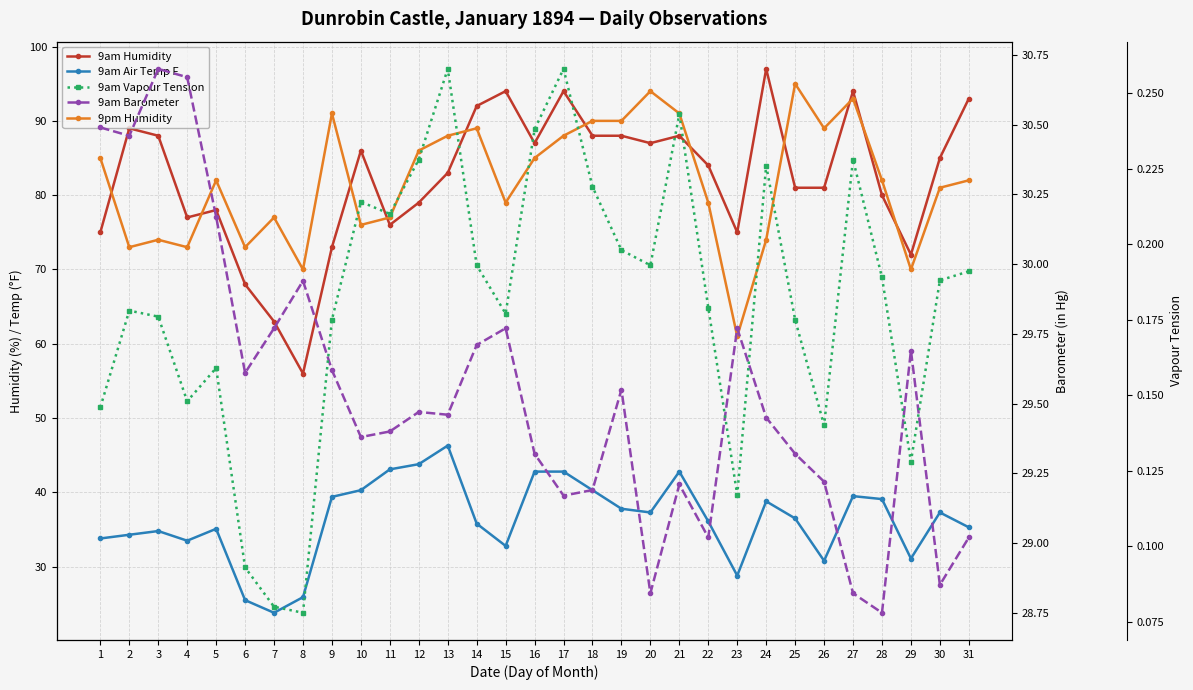

The 9am Vapour Tension series shows 0.4 at 13. True or false?

False